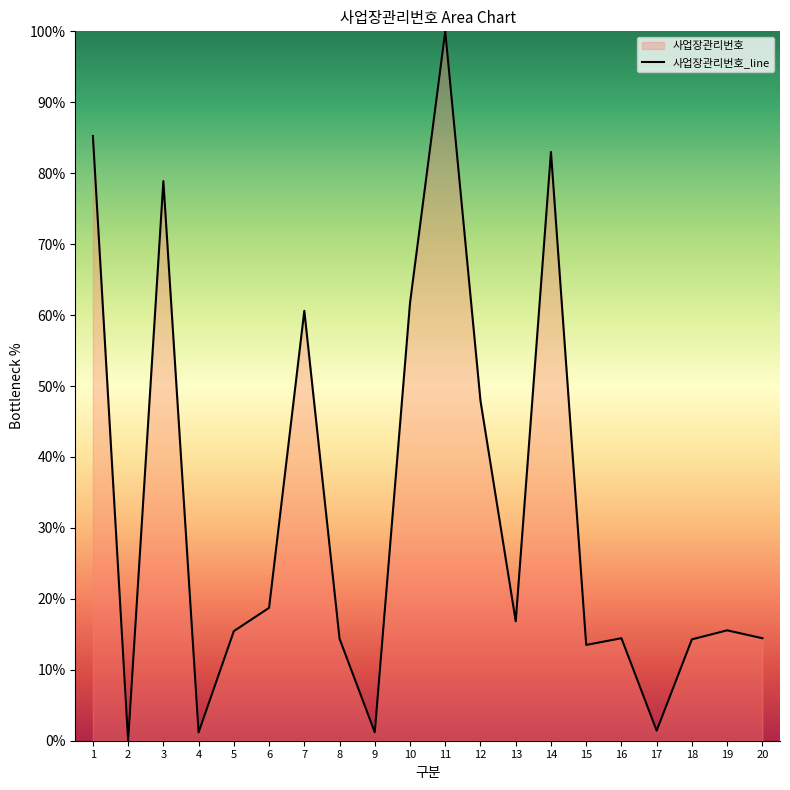

The chart shows a value of 15.4 at 5. True or false?

True